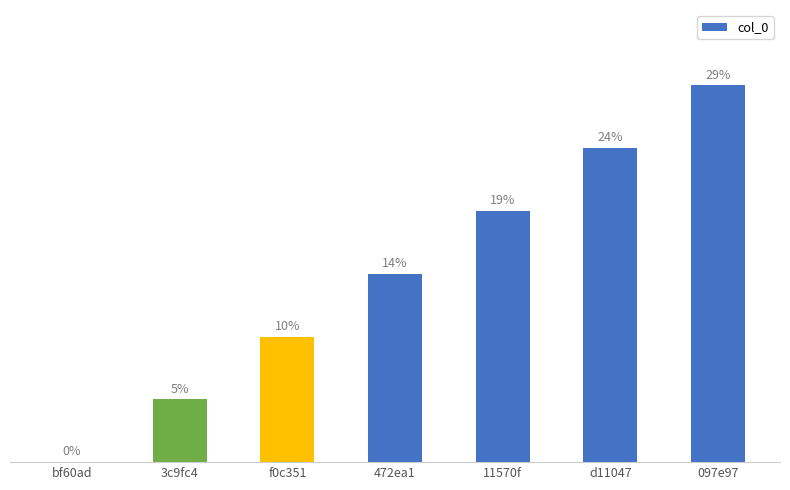

At which category does the chart reach its minimum across all series?

bf60ad